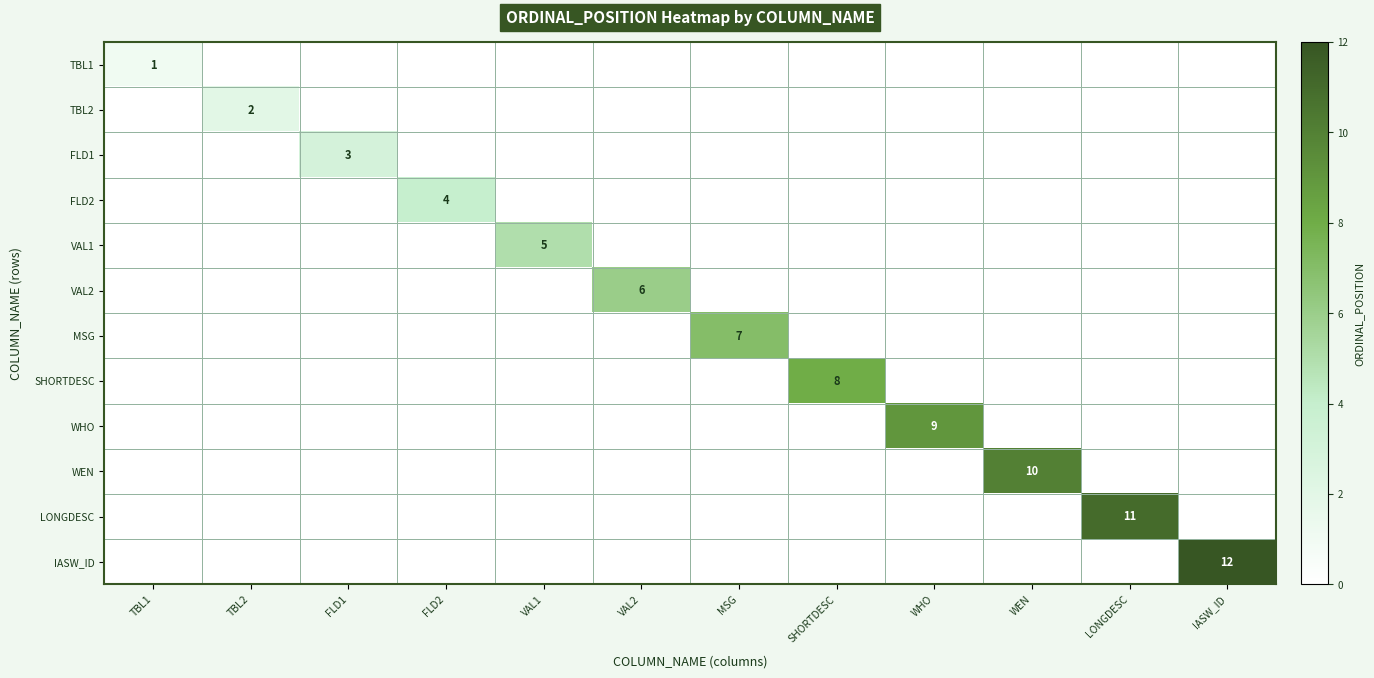

What is the average value of the LONGDESC series?

1